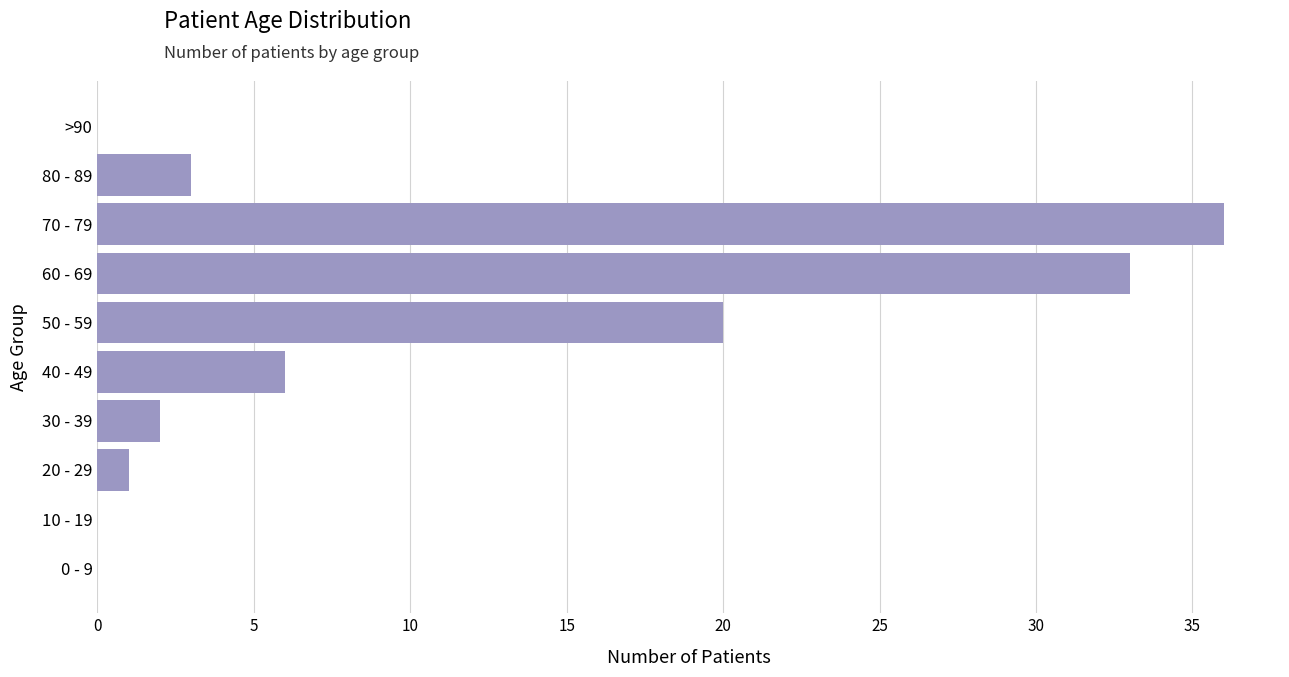

What is the sum of all values?

101